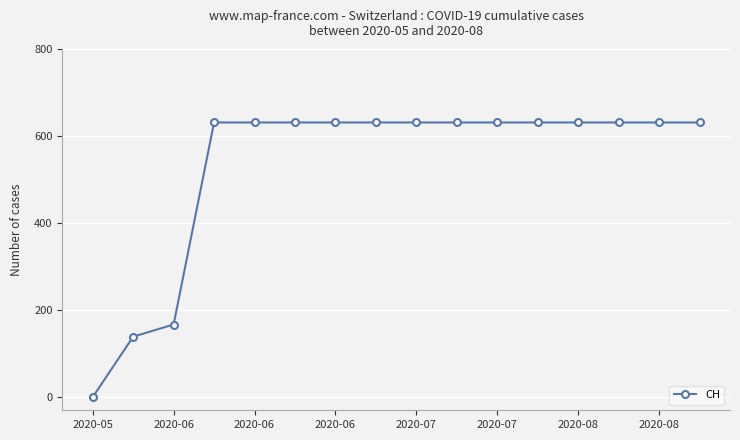

Reading left to right, what are all the values shown in this chart?

0	139	167	631	631	631	631	631	631	631	631	631	631	631	631	631